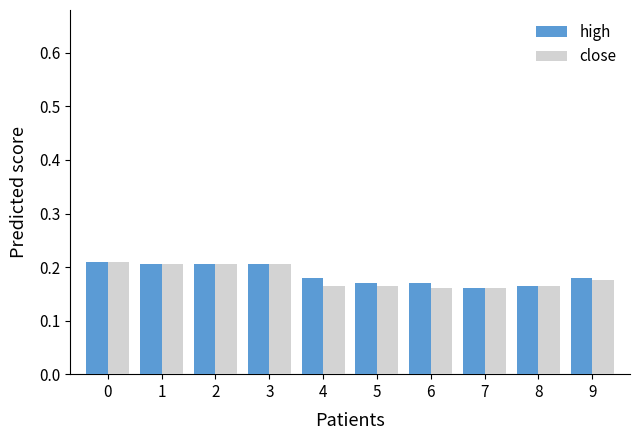

The high series shows 0.3 at 4. True or false?

False